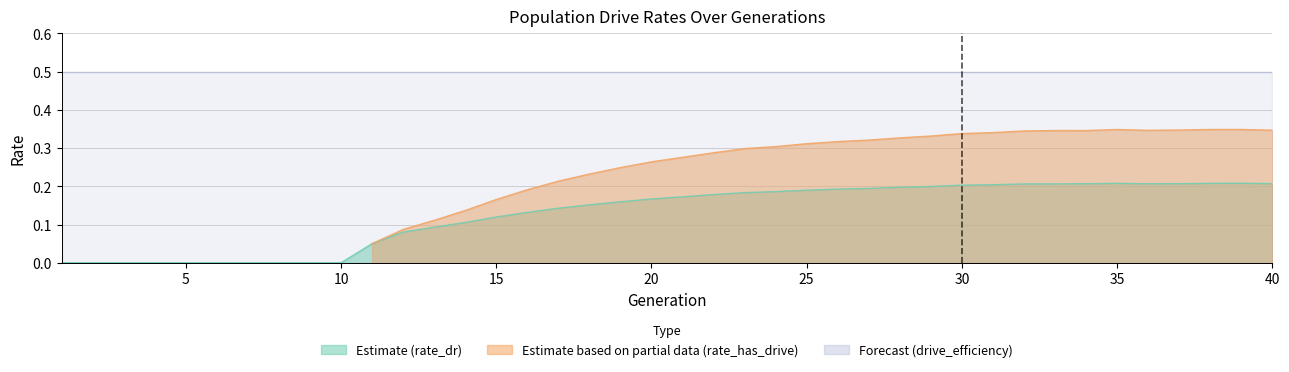

Rank the series by their maximum value, from lowest to highest.

rate_dr, rate_has_drive, drive_efficiency